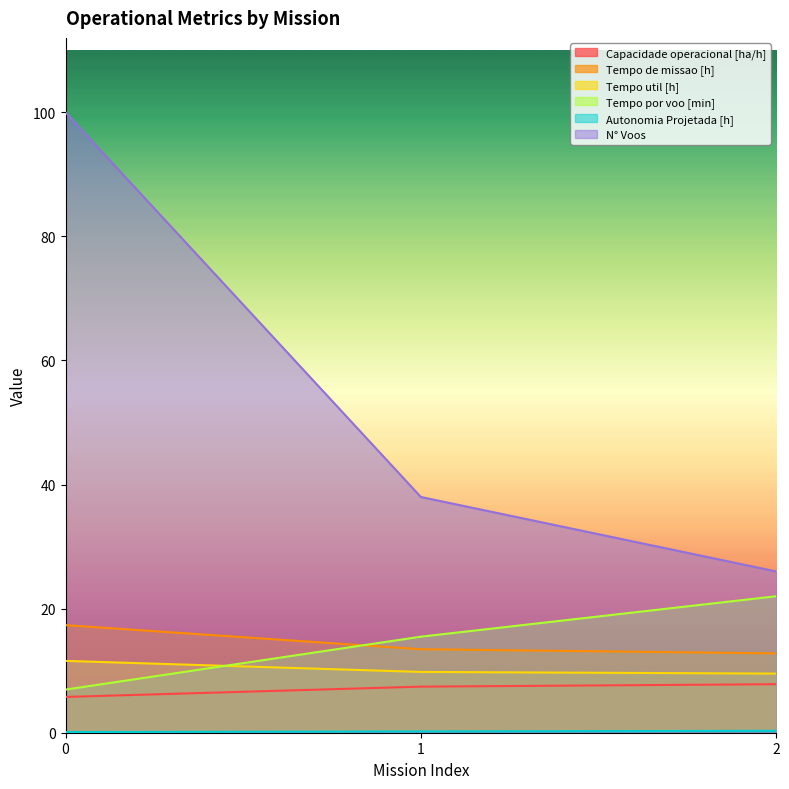

Which has a higher value, 2 or 1?

2